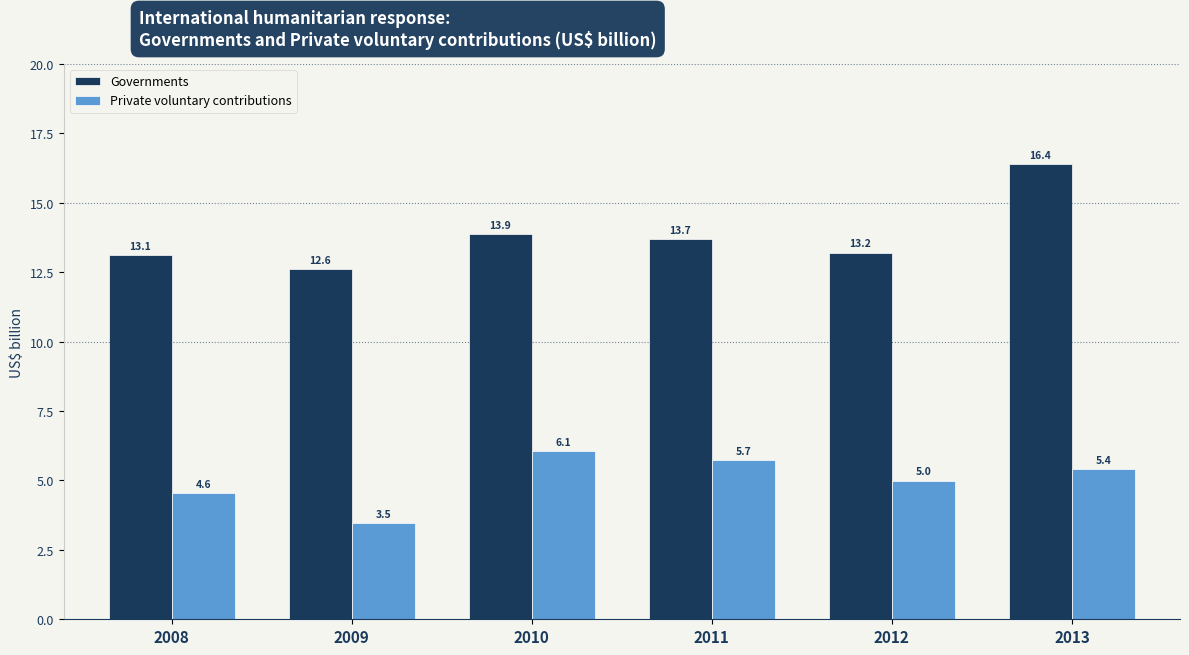

Reading left to right, what are all the values shown in this chart?

Governments: 13.1	12.6	13.9	13.7	13.2	16.4
Private voluntary contributions: 4.6	3.5	6.1	5.7	5.0	5.4